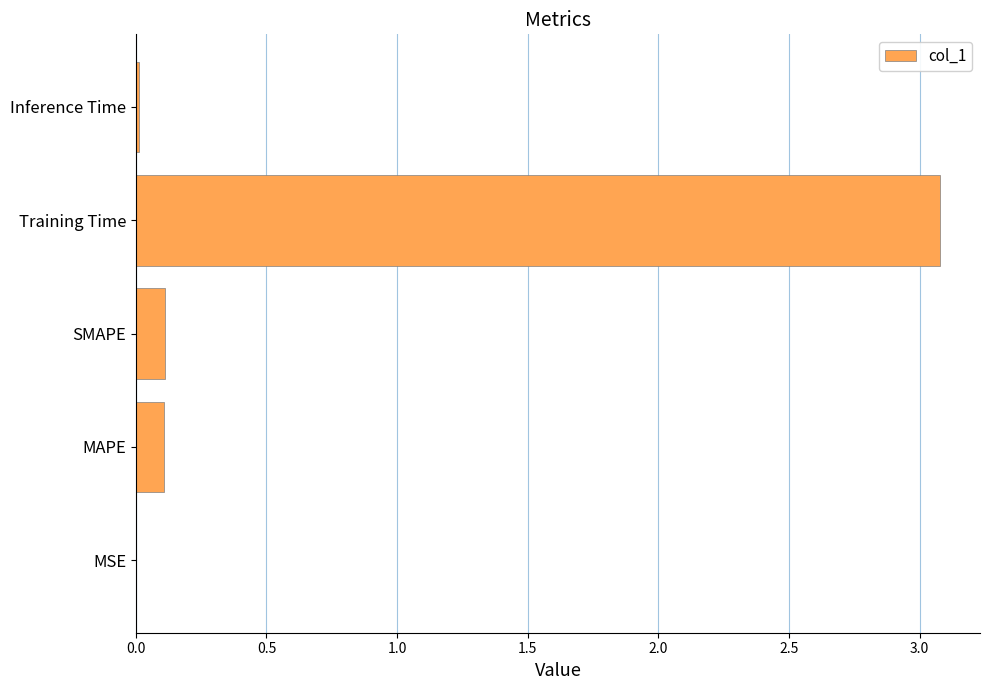

Which category has the highest value across all series?

Training Time